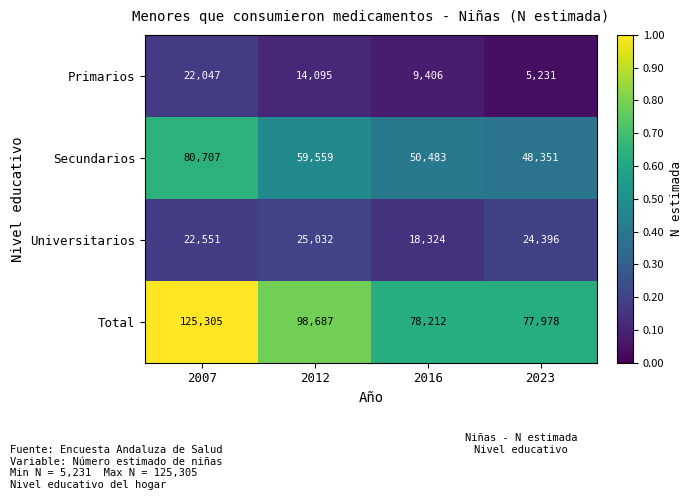

At which category is the sum across all series the highest?

2007